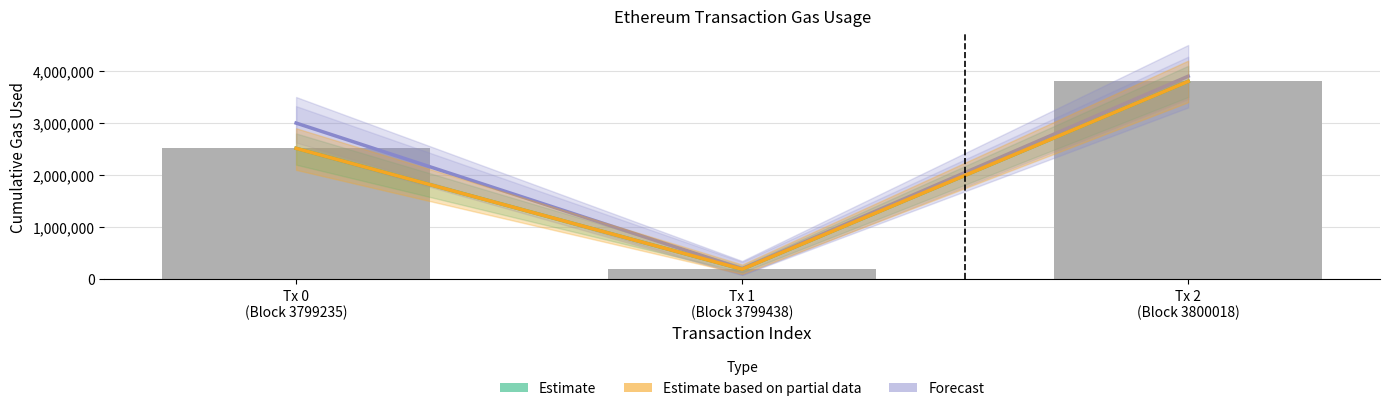

Which series has the largest total across all categories?

Forecast